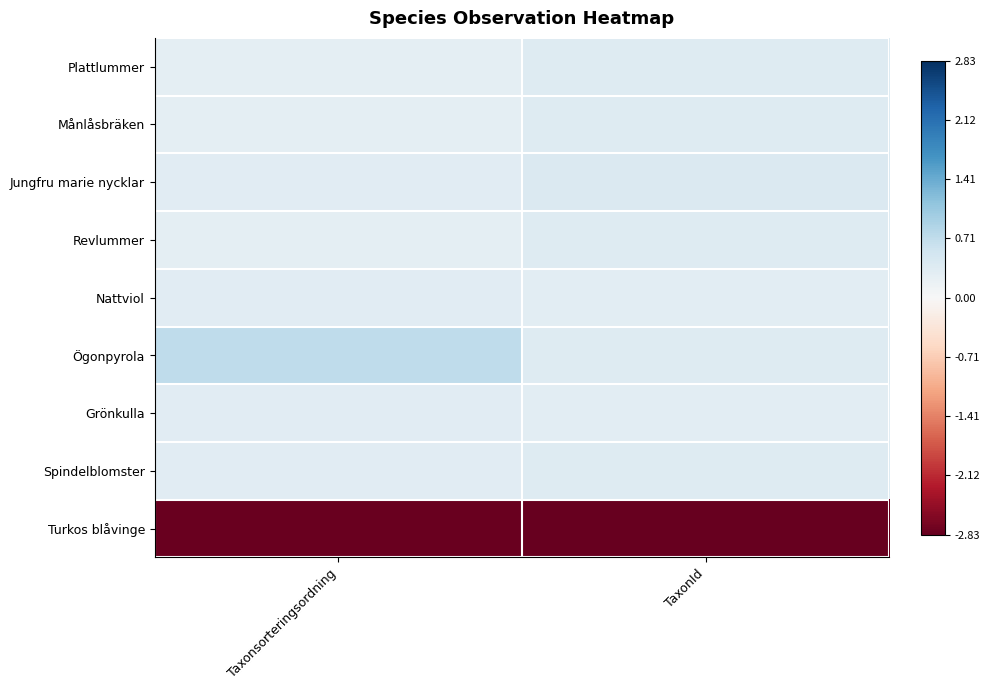

Which has a higher value, TaxonId or Taxonsorteringsordning?

TaxonId